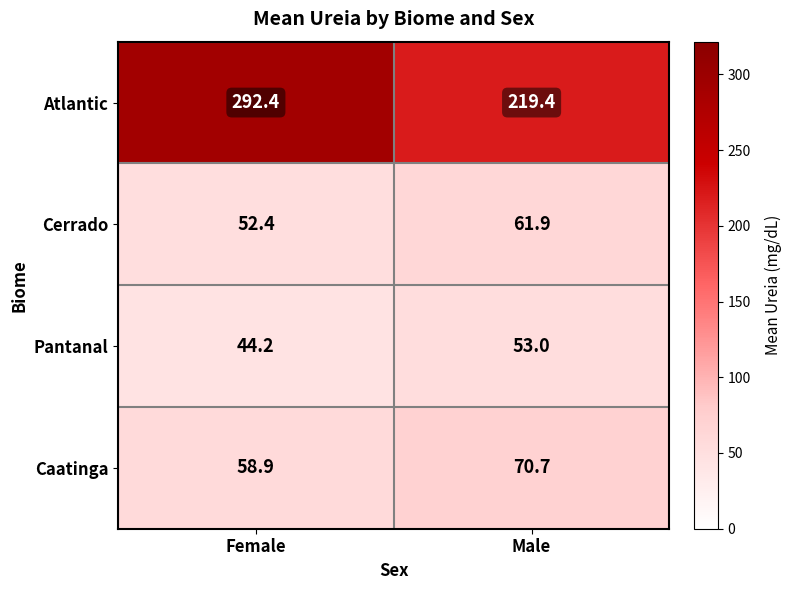

What is the sum of the Cerrado values at Male and Female?

114.3